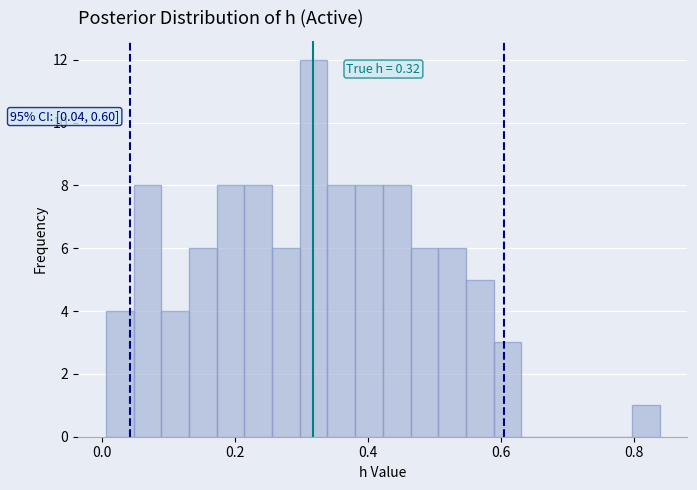

Read against the x-axis, roughly where is the centre of the tallest bar?

0.32